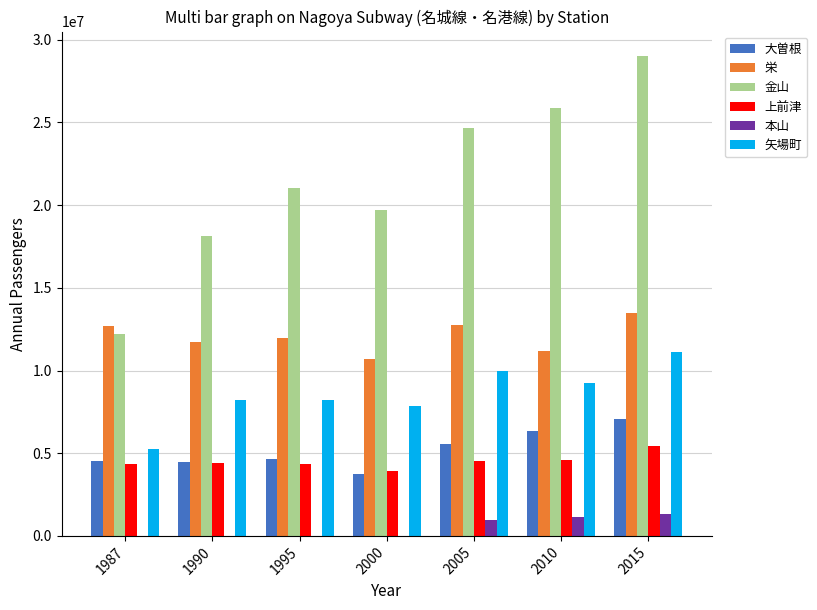

Are the bars grouped side by side (vs. stacked)?

Yes